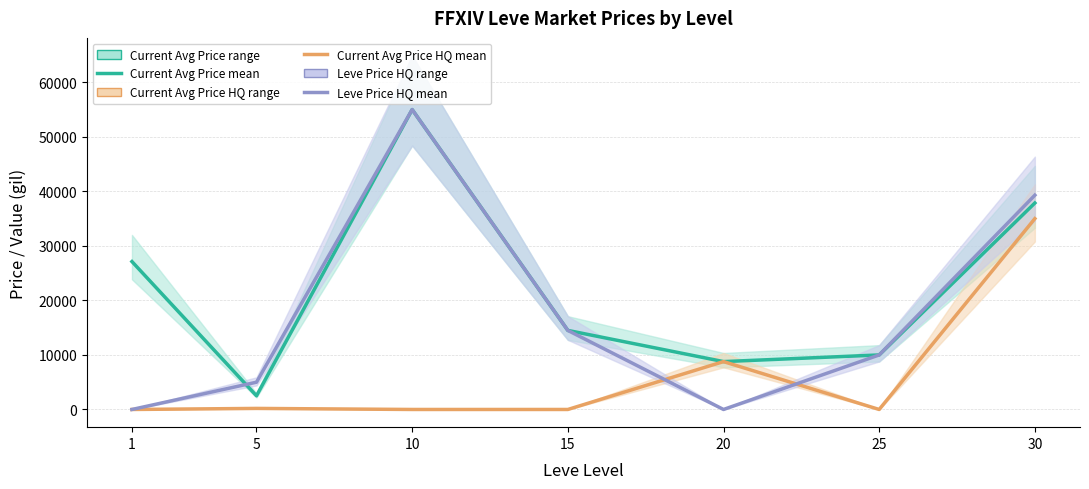

At which label is Current Avg Price (mean) closest to 28755?

1